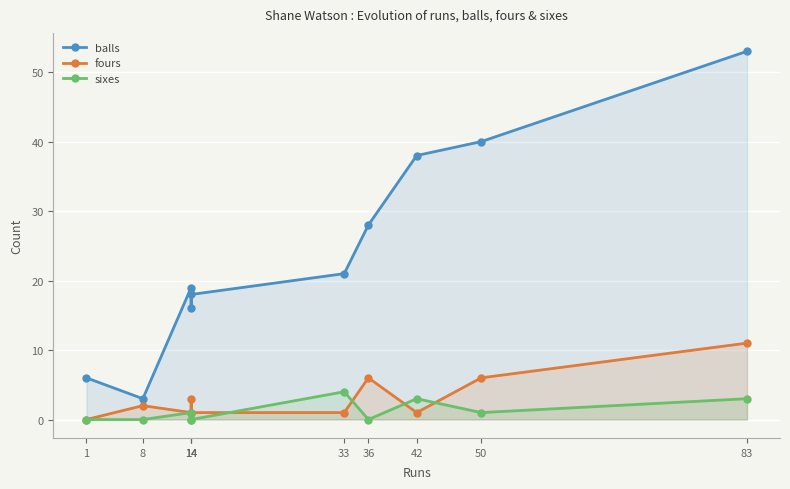

Which series has the largest range (max minus min)?

balls